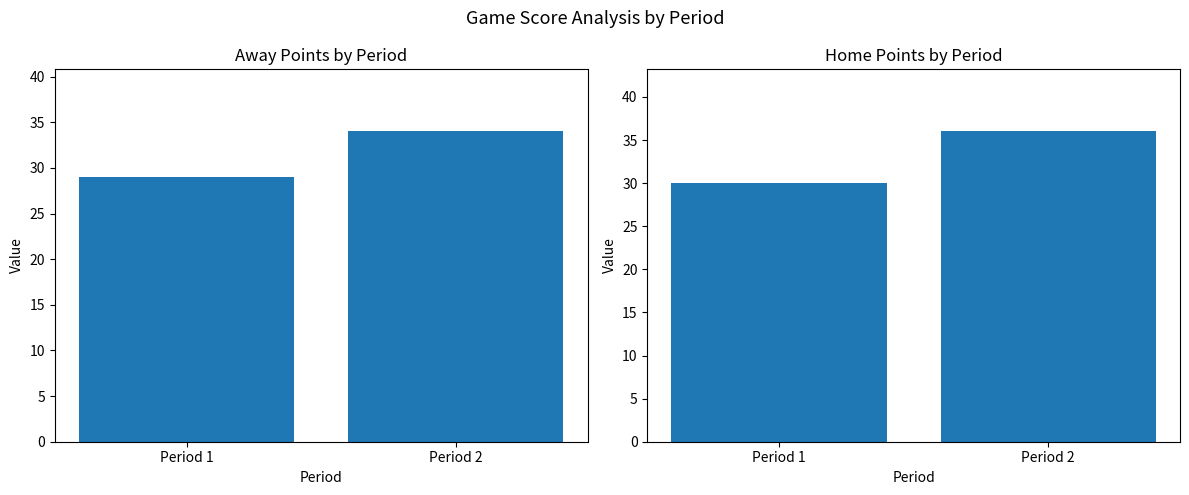

Reading right to left, what are all the values shown in this chart?

Away: Period 2=34	Period 1=29
Home: Period 2=36	Period 1=30